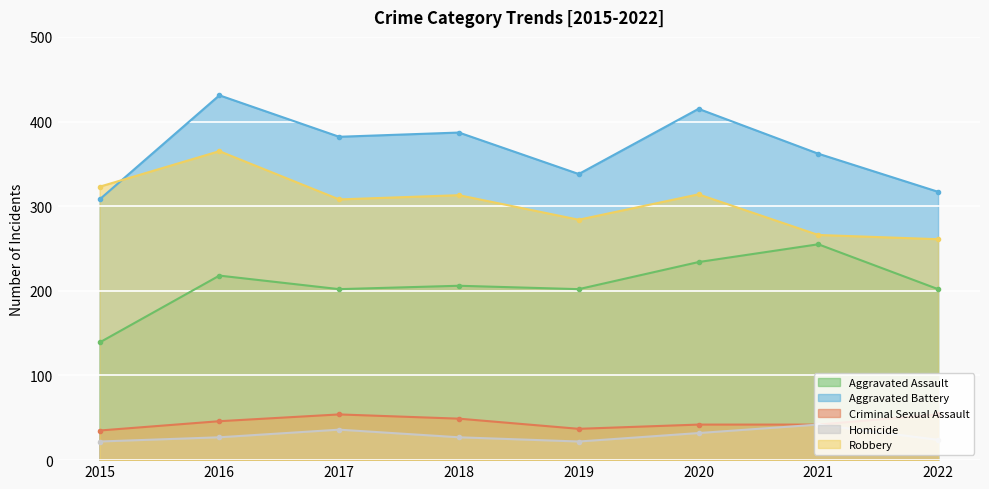

In Robbery, how many points are lower than both neighbors (excluding endpoints)?

2